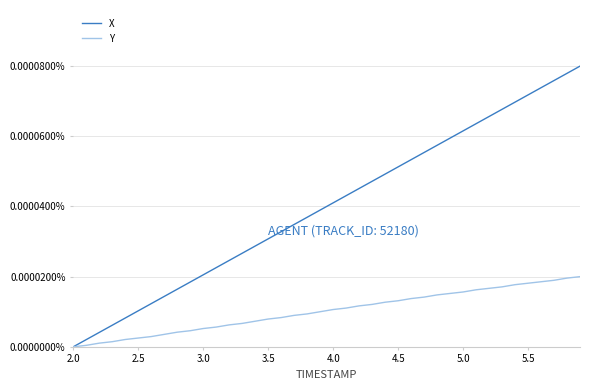

List the series in order of their peak value, highest first.

X, Y